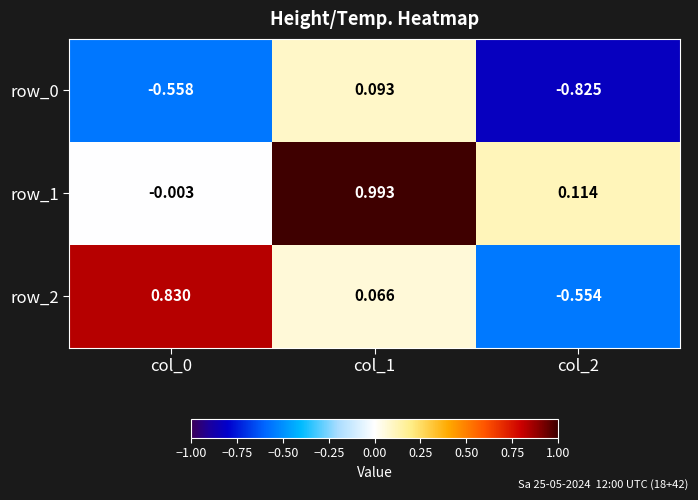

Is the value of row_0 at col_1 greater than the value of row_2 at col_1?

Yes